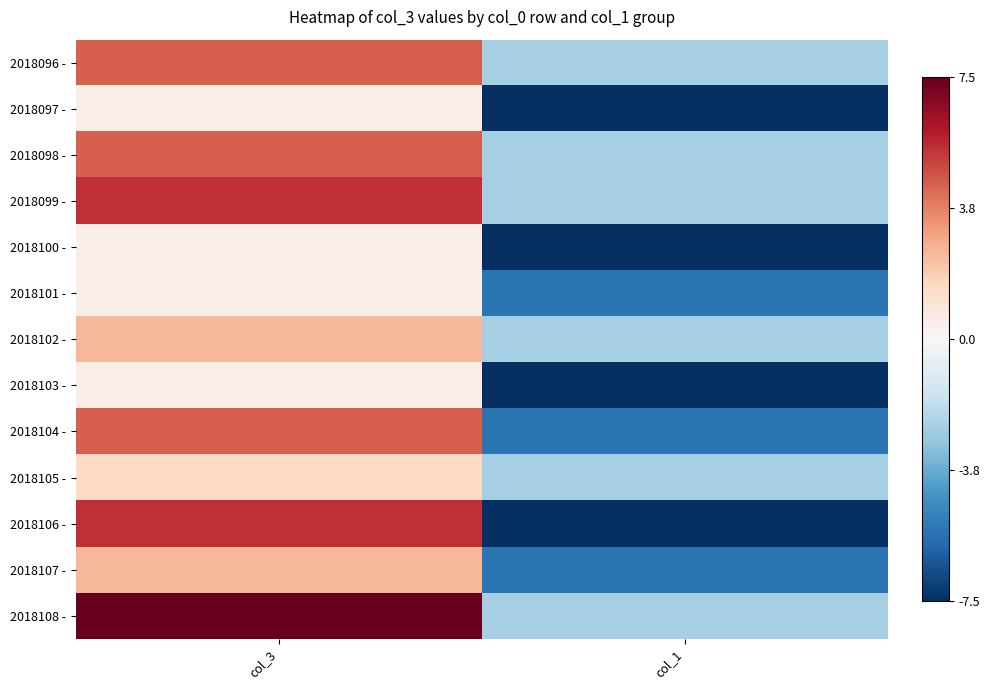

Which series has the largest total across all categories?

2018108 -